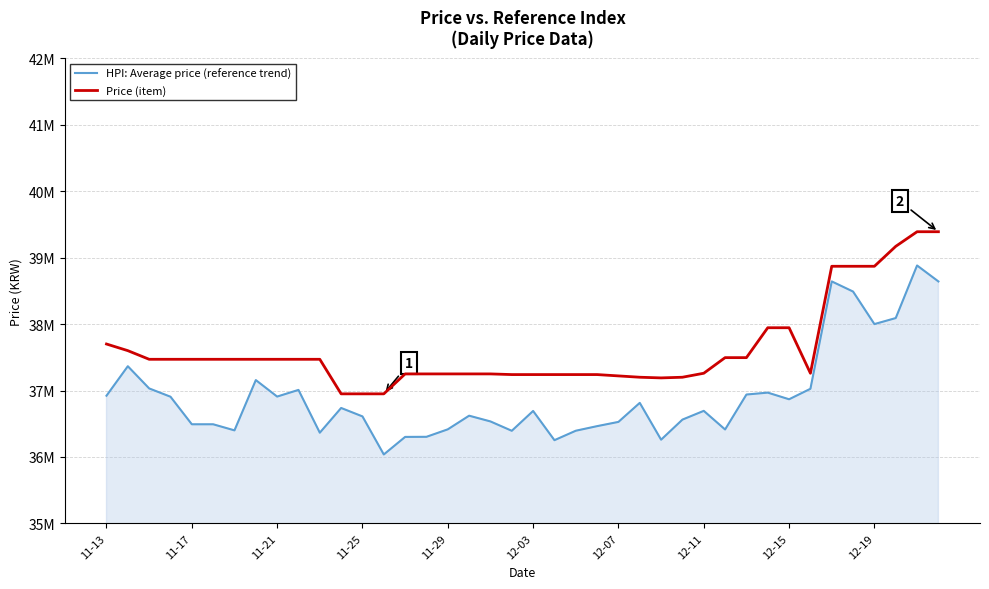

Reading left to right, transcribe all the data shown in this chart.

HPI: Average price (reference trend): 36922004.1	37365671.4	37031595.3	36906693.3	36492050.5	36492027.9	36400309.8	37157290.5	36908994.5	37009187.0	36365182.5	36737454.2	36610468.9	36037648.3	36301824.5	36303295.4	36415825.6	36621179.4	36534748.8	36393934.3	36692435.0	36252668.8	36394786.7	36463882.9	36527773.1	36814213.6	36259946.7	36562238.0	36694034.2	36413691.5	36939647.4	36968413.4	36868359.6	37026086.9	38642252.9	38489460.1	37999908.4	38090545.4	38882098.5	38641740.2
Price (item): 37700000.0	37600000.0	37470000.0	37470000.0	37470000.0	37470000.0	37470000.0	37470000.0	37470000.0	37470000.0	37470000.0	36950000.0	36950000.0	36950000.0	37250000.0	37250000.0	37250000.0	37250000.0	37250000.0	37240000.0	37240000.0	37240000.0	37240000.0	37240000.0	37220000.0	37200000.0	37190000.0	37200000.0	37260000.0	37495000.0	37495000.0	37945000.0	37945000.0	37260000.0	38870000.0	38870000.0	38870000.0	39170000.0	39390000.0	39390000.0